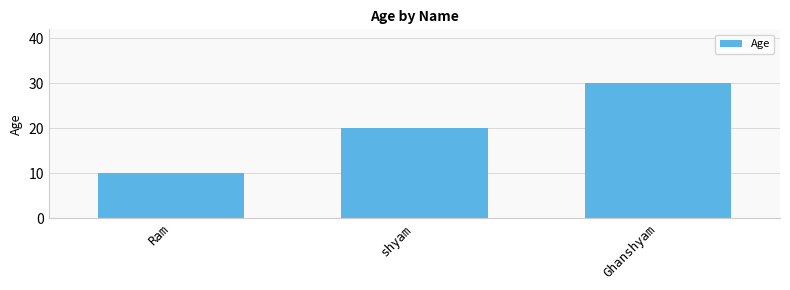

What is the average value?

20